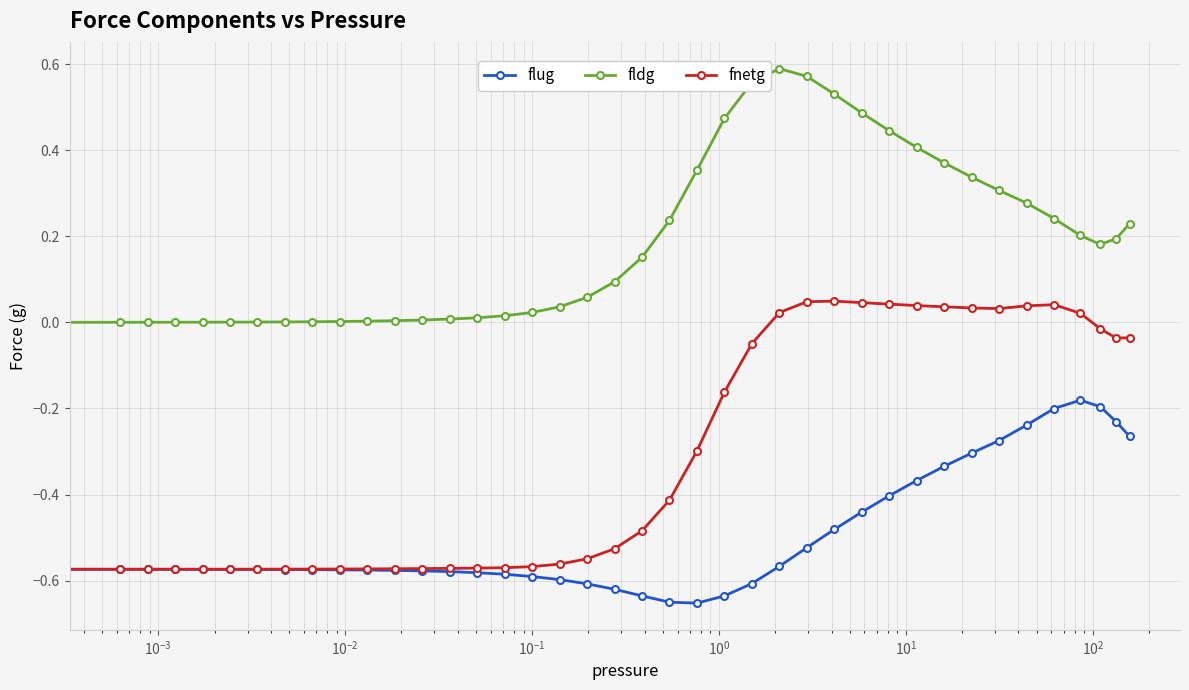

Which series has the widest spread of values?

fnetg